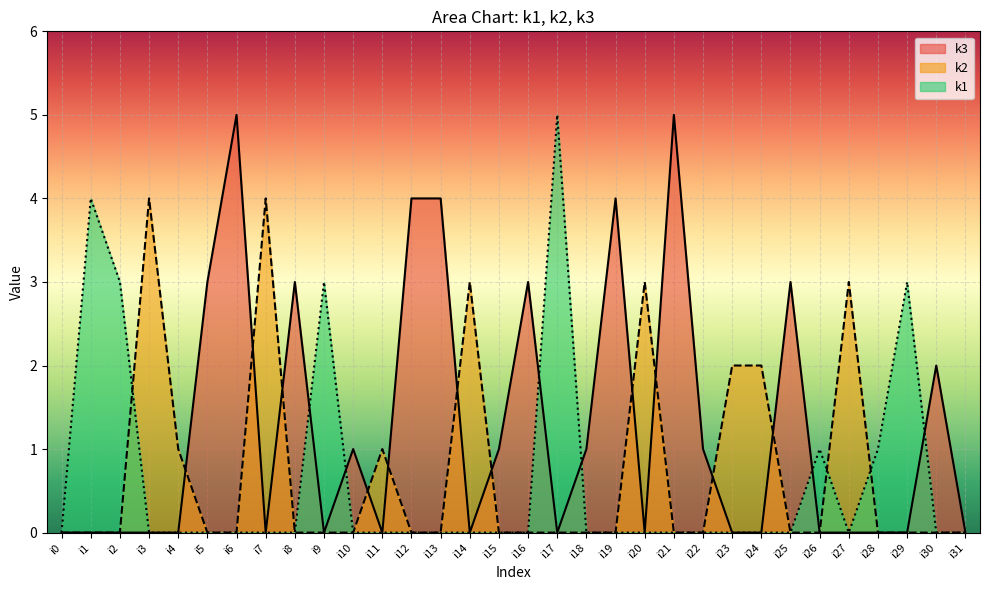

List the labels in order of k1 value, largest first.

i17, i1, i2, i9, i29, i26, i28, i0, i3, i4, i5, i6, i7, i8, i10, i11, i12, i13, i14, i15, i16, i18, i19, i20, i21, i22, i23, i24, i25, i27, i30, i31